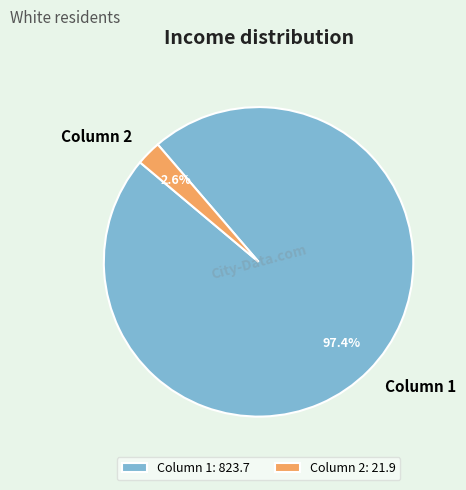

Which slice is the smallest?

Column 2